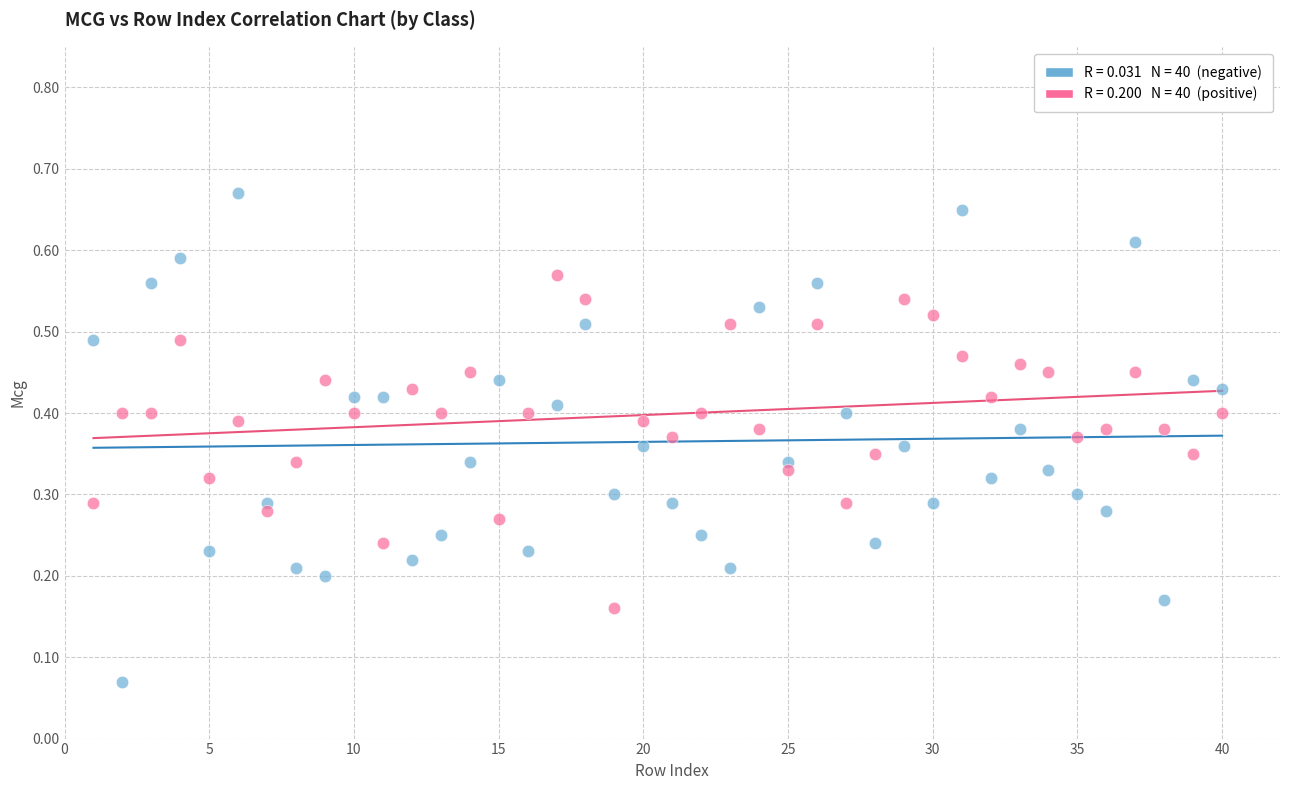

Across all data points, what is the range of X values (max minus min)?

39.0